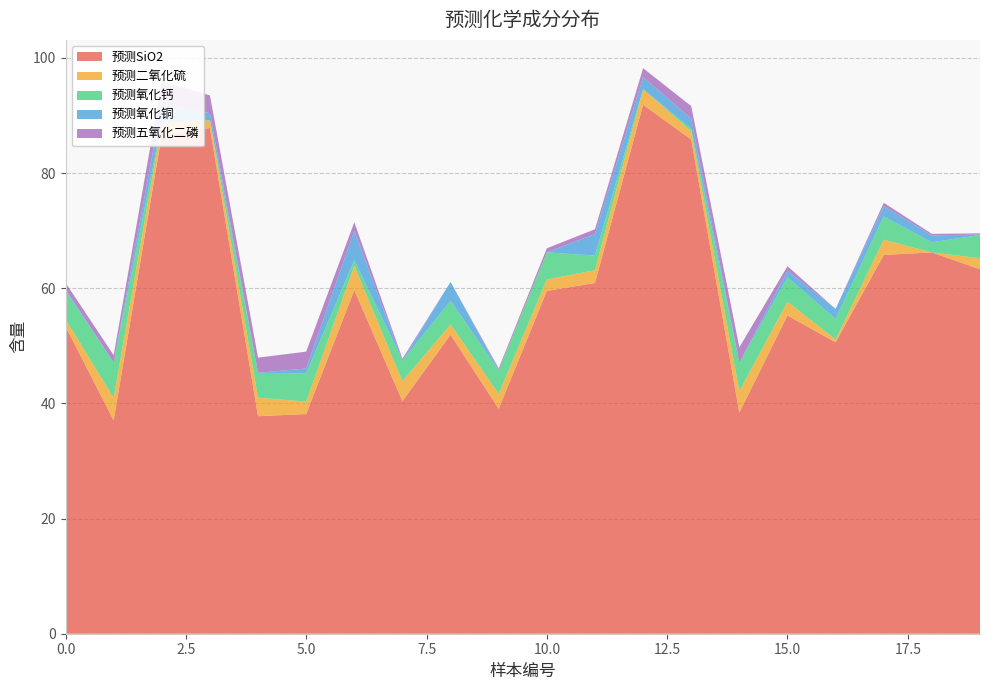

Reading right to left, transcribe all the data shown in this chart.

预测SiO2: 19=63.3	18=66.2	17=65.8	16=50.6	15=55.3	14=38.4	13=85.9	12=91.9	11=60.9	10=59.5	9=39.1	8=51.9	7=40.4	6=59.7	5=38.2	4=37.8	3=87.8	2=86.7	1=37.1	0=53.4
预测二氧化硫: 19=1.9	18=0.0	17=2.7	16=0.5	15=2.4	14=3.7	13=1.4	12=2.7	11=2.2	10=2.0	9=2.6	8=1.8	7=3.5	6=4.2	5=2.2	4=3.2	3=1.4	2=2.0	1=3.9	0=1.3
预测氧化钙: 19=4.0	18=1.8	17=4.0	16=3.6	15=4.2	14=4.9	13=0.4	12=0.0	11=2.5	10=4.7	9=4.1	8=4.1	7=3.6	6=1.0	5=4.9	4=4.3	3=0.0	2=0.0	1=6.1	0=4.9
预测氧化铜: 19=0.1	18=1.2	17=1.8	16=1.7	15=1.2	14=0.0	13=1.8	12=2.1	11=3.7	10=0.0	9=0.0	8=3.3	7=0.0	6=5.1	5=0.9	4=0.0	3=1.2	2=3.3	1=0.0	0=0.3
预测五氧化二磷: 19=0.2	18=0.3	17=0.6	16=0.0	15=0.8	14=2.7	13=2.2	12=1.6	11=0.8	10=0.7	9=0.3	8=0.0	7=0.3	6=1.4	5=2.9	4=2.6	3=3.1	2=3.9	1=1.3	0=1.1